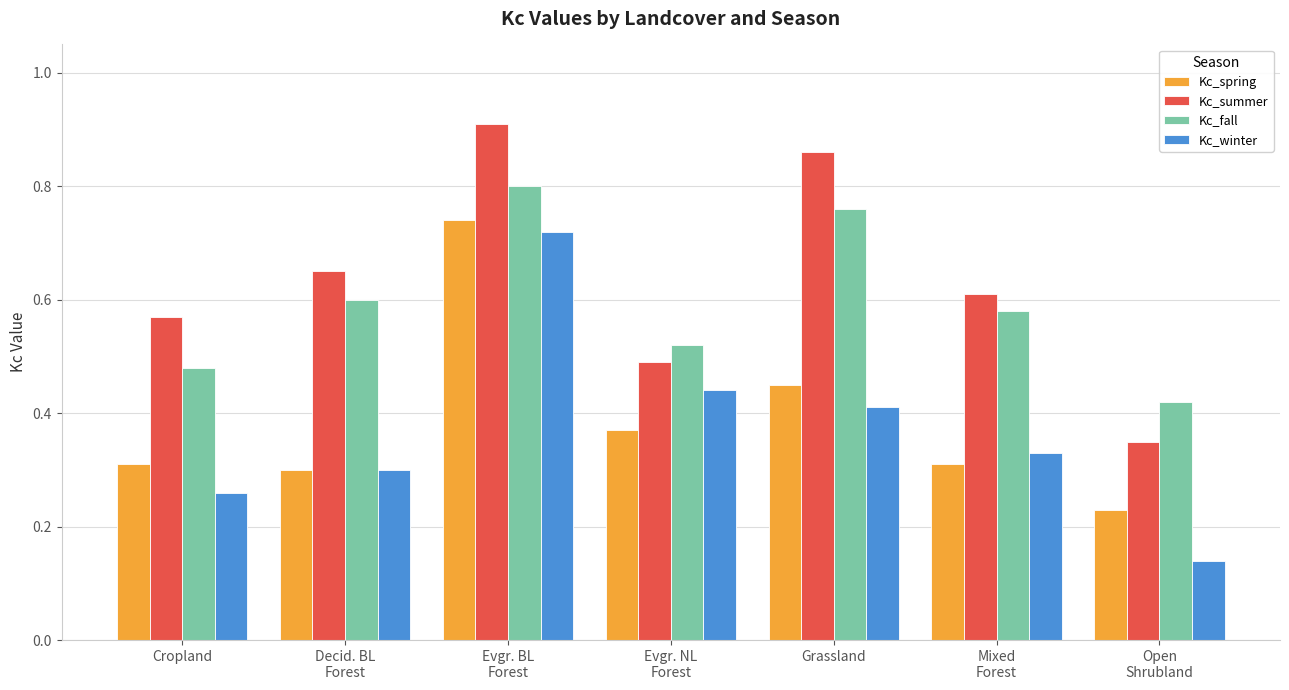

What is the sum of all Kc_fall values?

4.2